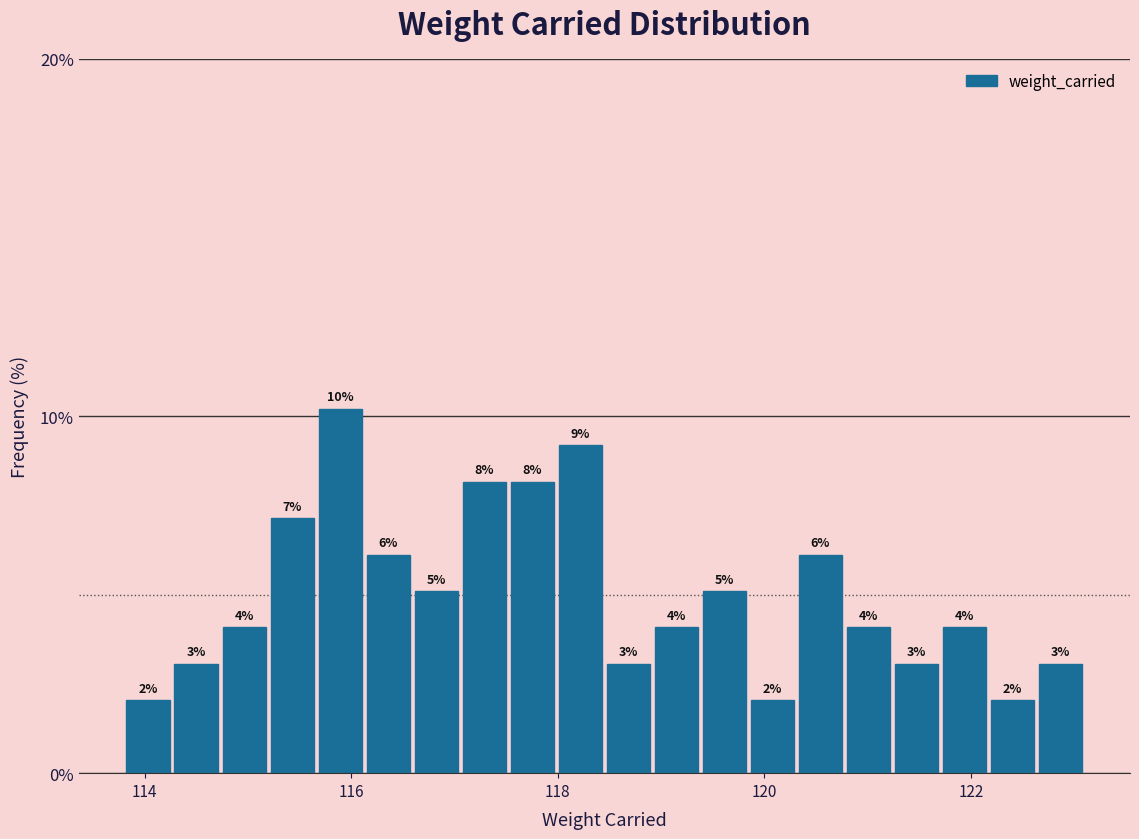

Around what value on the x-axis is the tallest bar? Give the approximate position of its centre, as read against the axis.

115.8